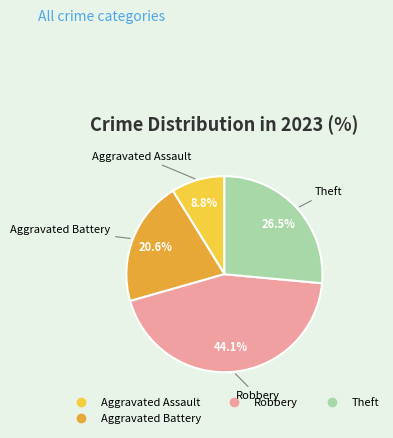

Does any single category account for the majority?

No